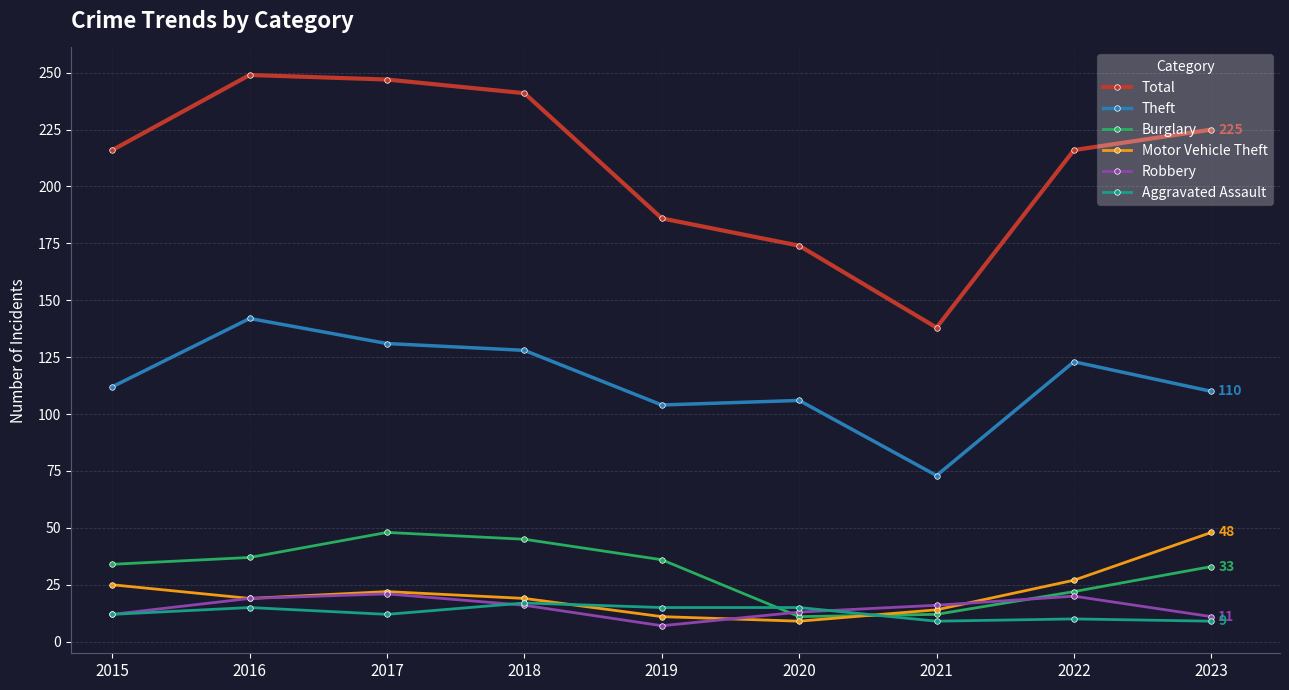

Which series has the largest total across all categories?

Total